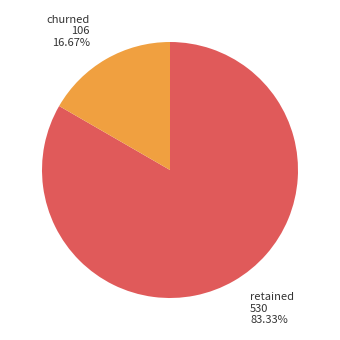

Is there any slice that represents more than half of the pie?

Yes